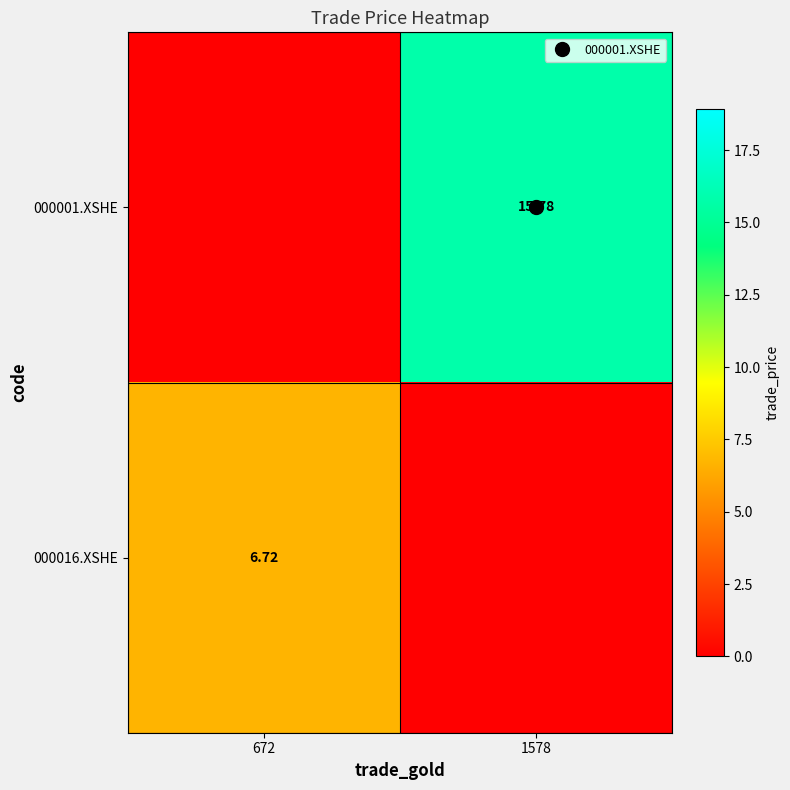

At which category is the sum across all series the highest?

1578